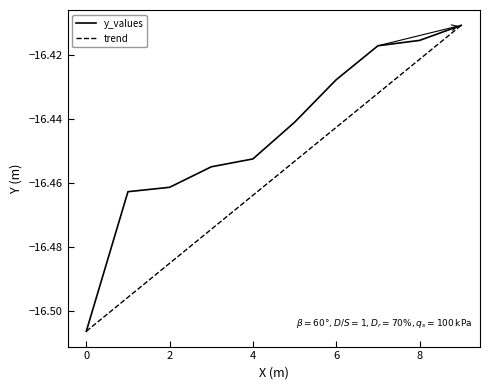

Which series has the largest total across all categories?

y_values